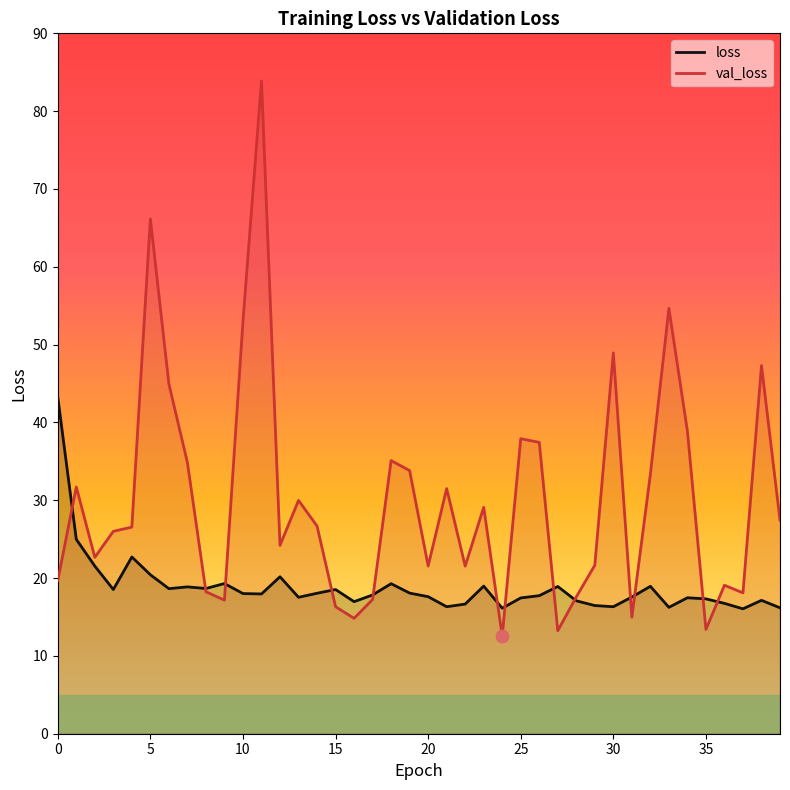

What is the total value across all series at 26?

55.2